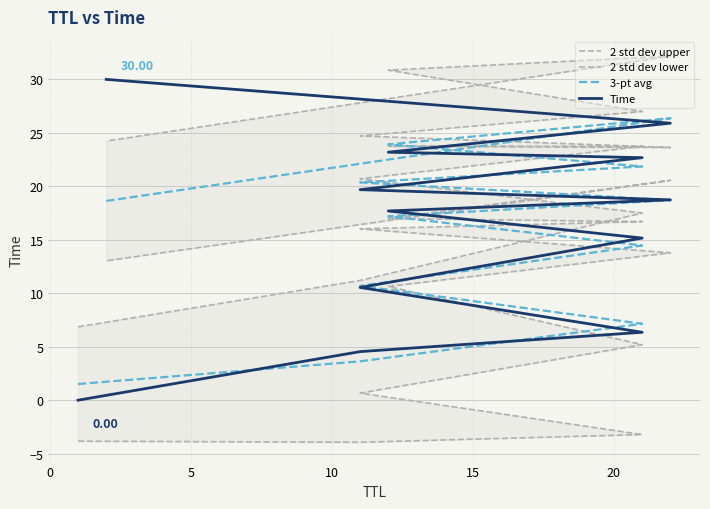

What is the value of the 2 std dev lower point at the 9th from the left?

16.7